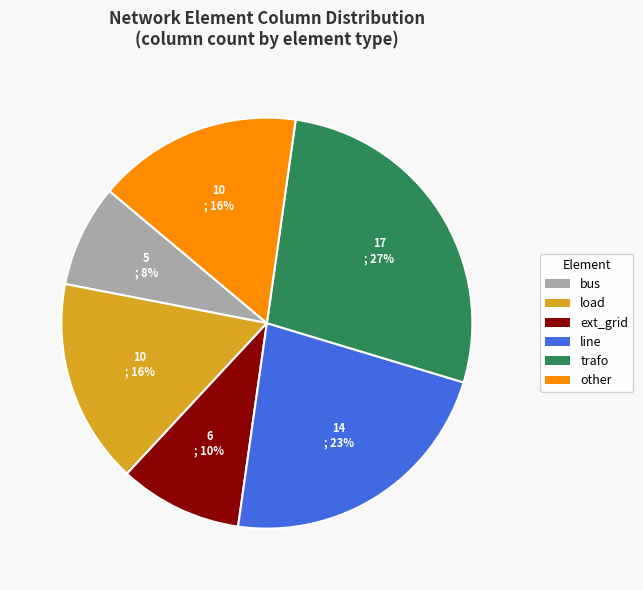

Does other represent more than half of the total?

No